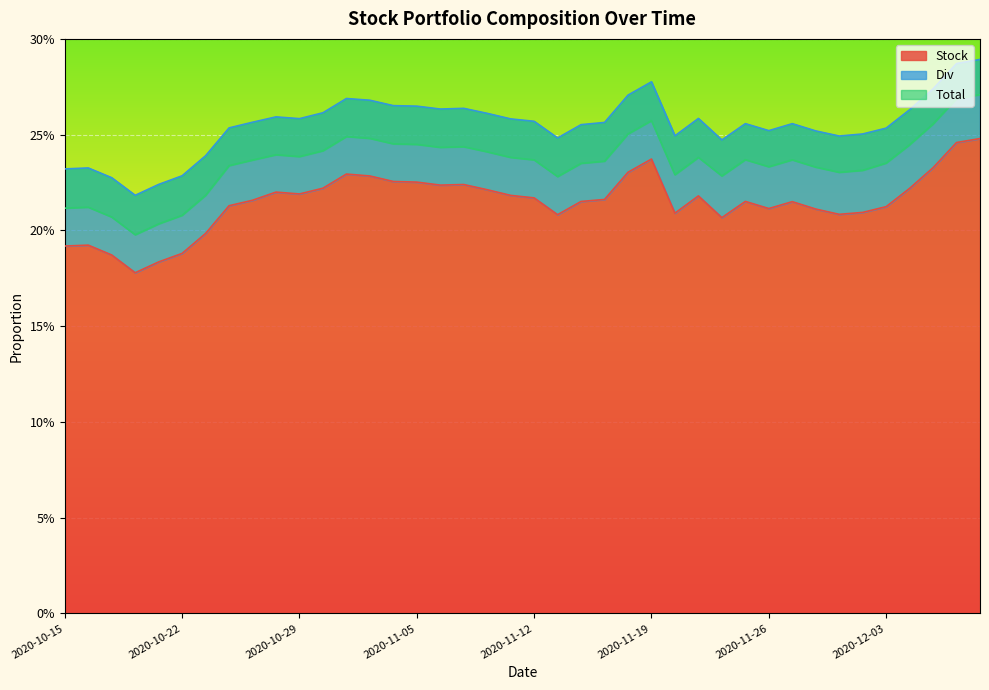

True or false: Total and Stock intersect in this chart.

False